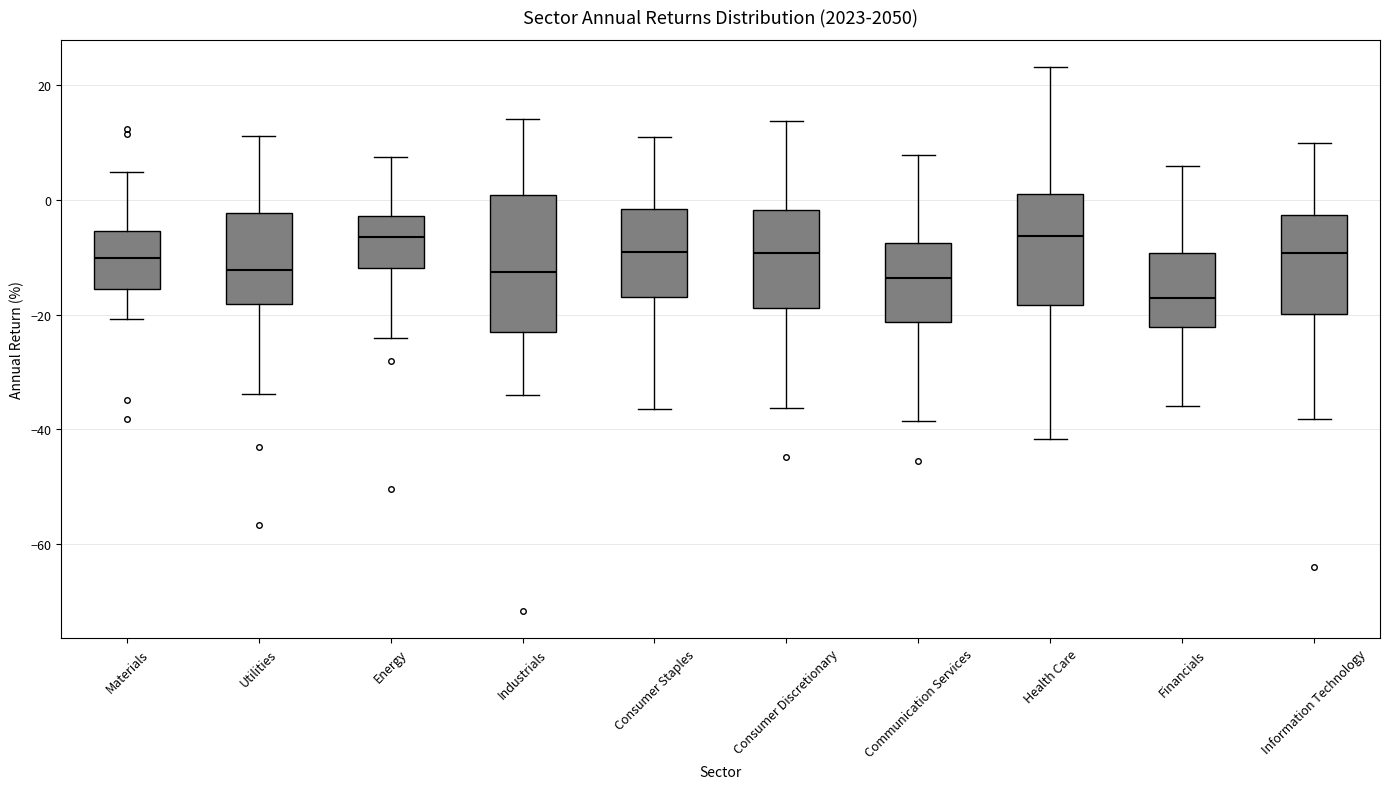

Which box is the tallest, from its lower edge to its upper edge?

Industrials